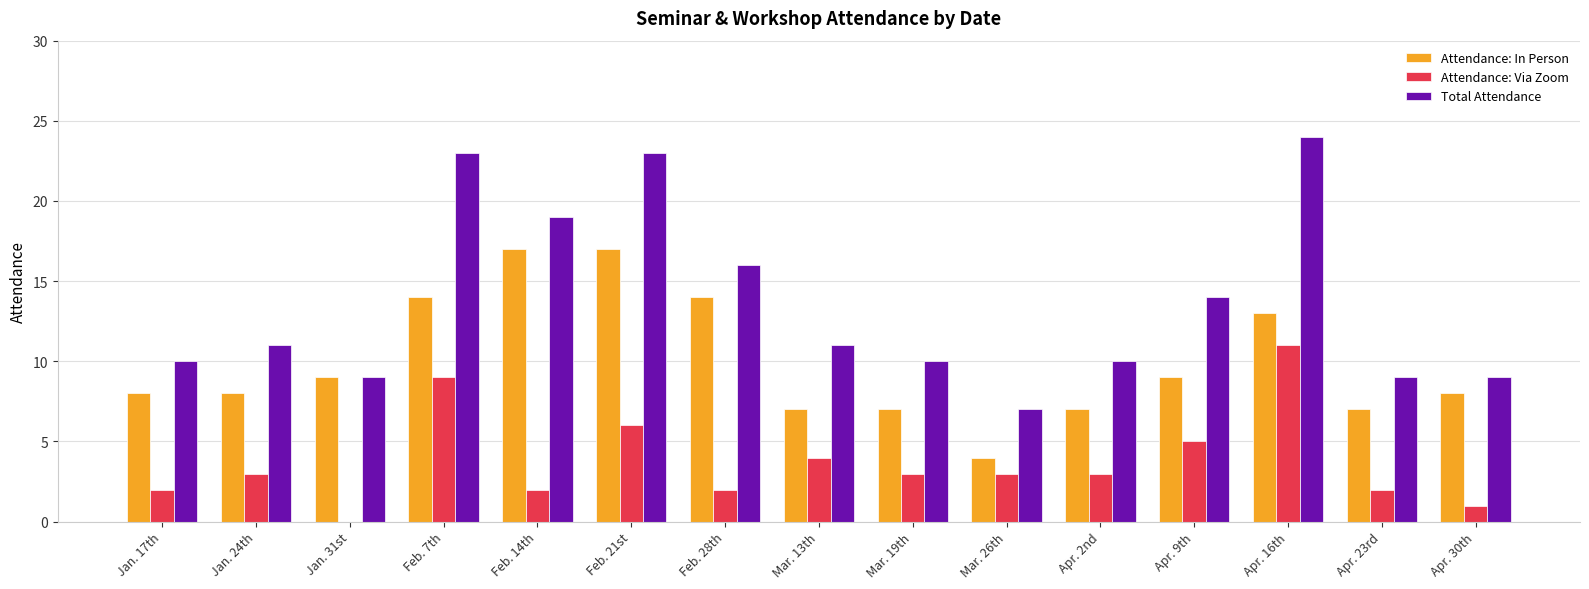

How many groups of bars are there?

15